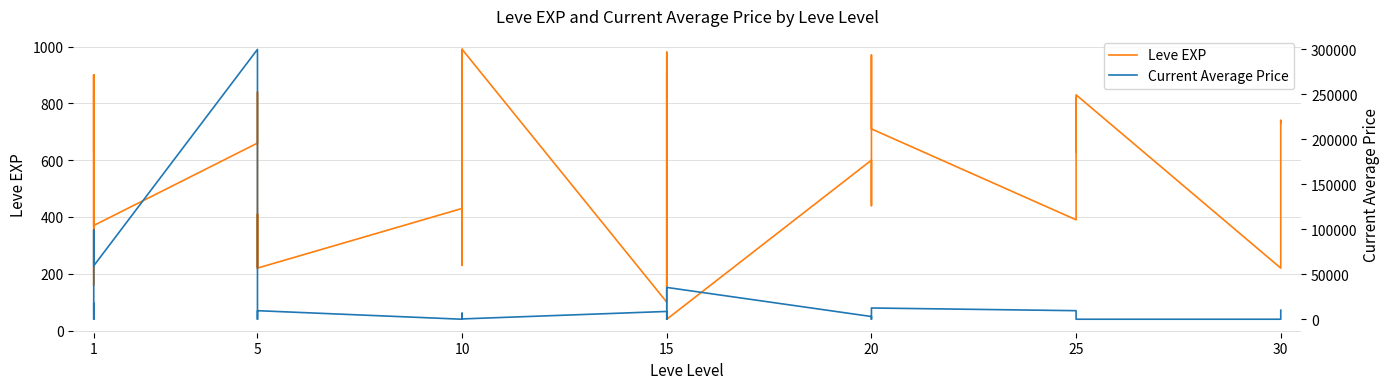

What is the average value of the Current Average Price series?

14634.4